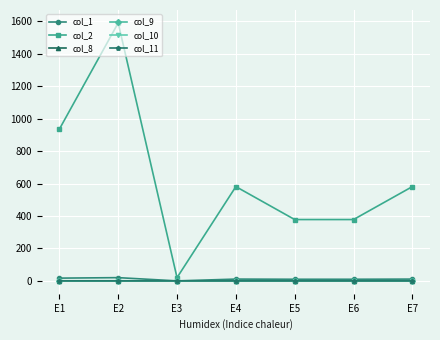

Does the chart display data point markers on the line(s)?

Yes